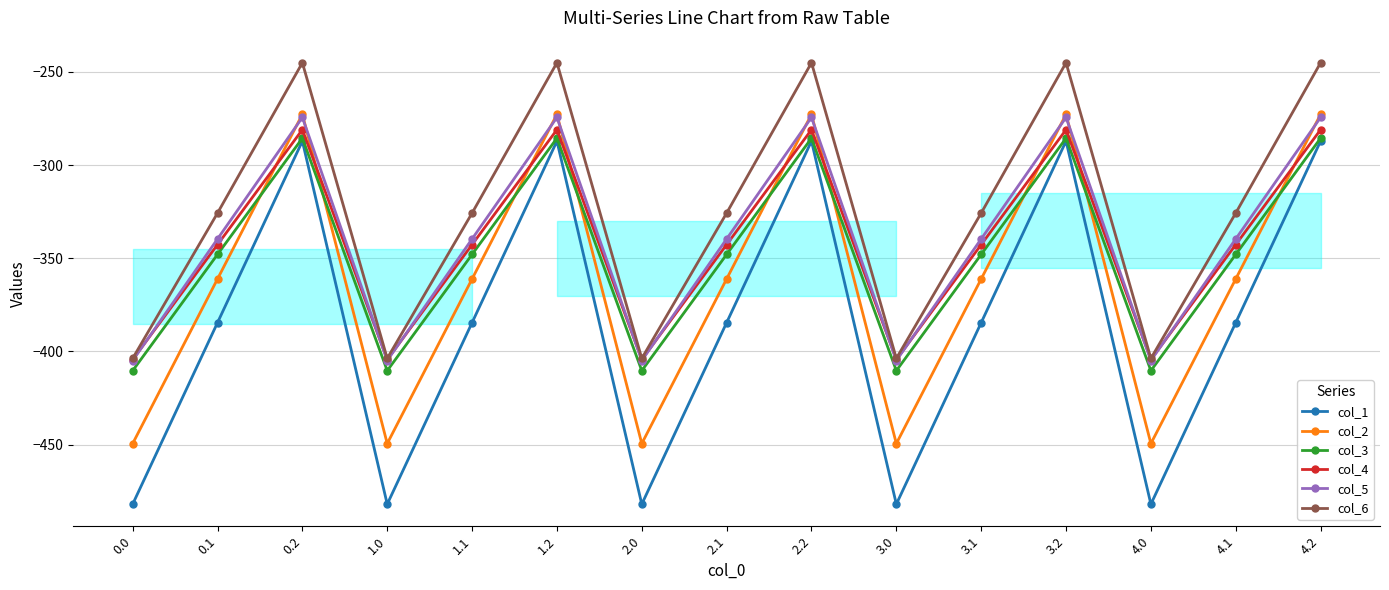

Which category has the highest value across all series?

0.2